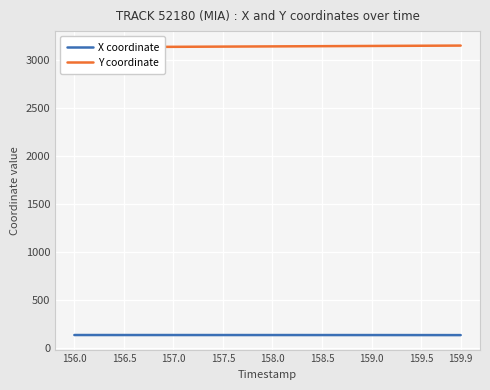

What is the maximum value for X coordinate?

131.3